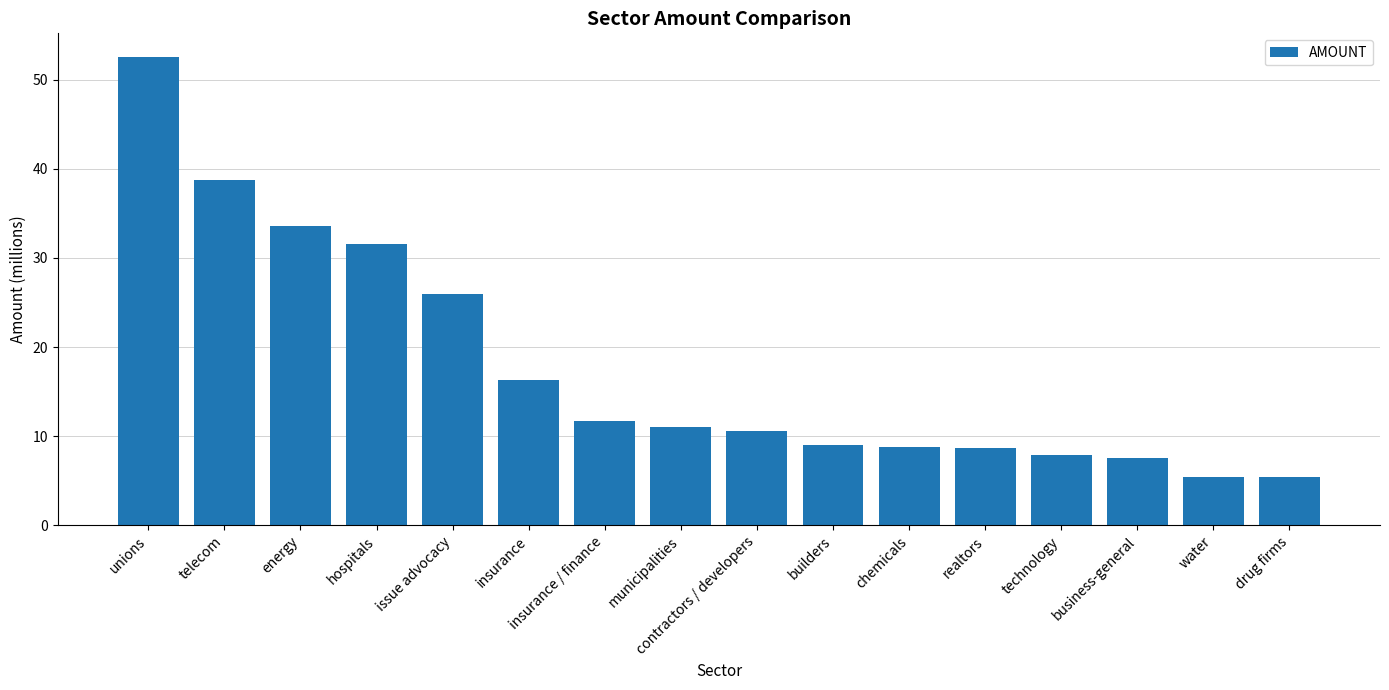

True or false: the data shows 5.5 at water.

True